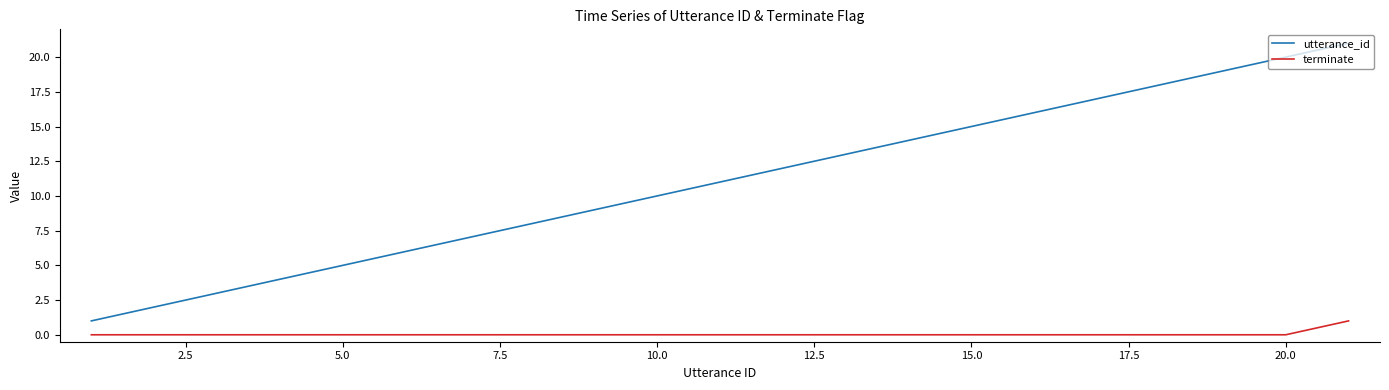

Which series has the largest total across all categories?

utterance_id